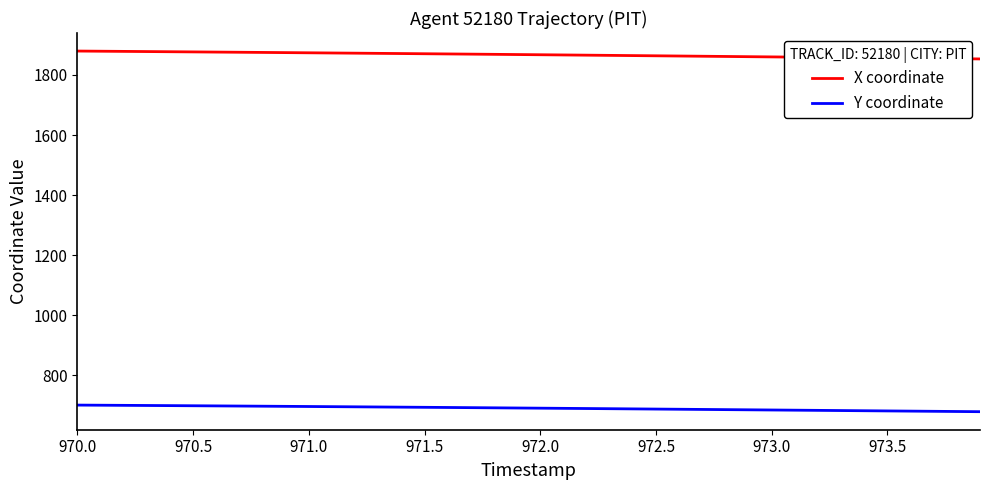

List the series in order of their peak value, lowest first.

Y coordinate, X coordinate